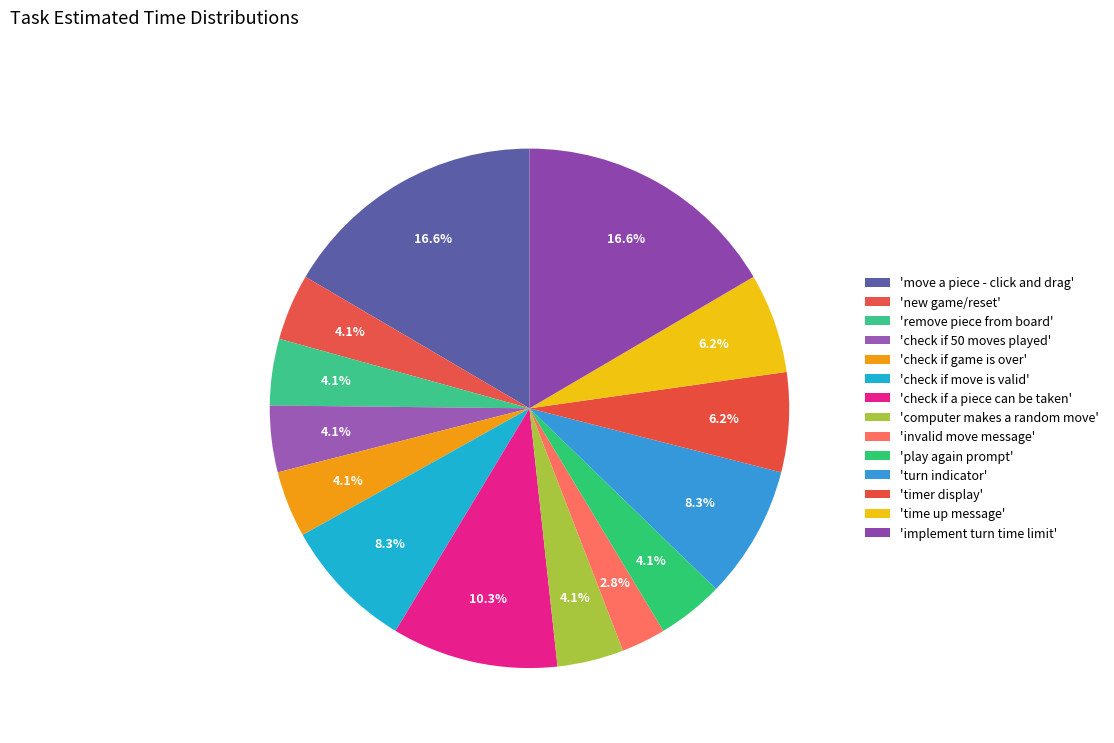

How many slices are in this pie chart?

14